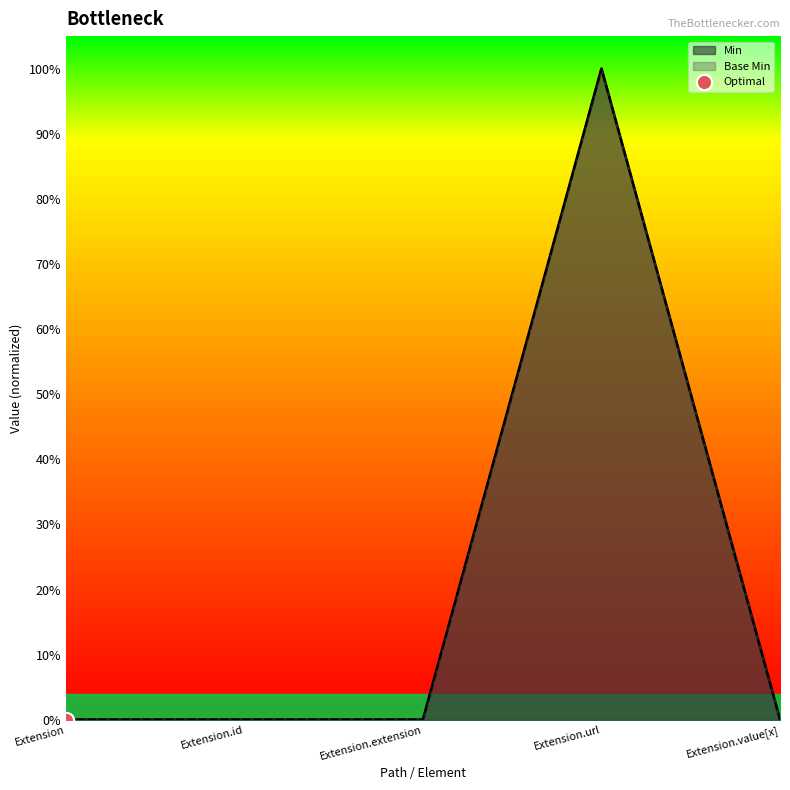

Which series has the largest total across all categories?

Min